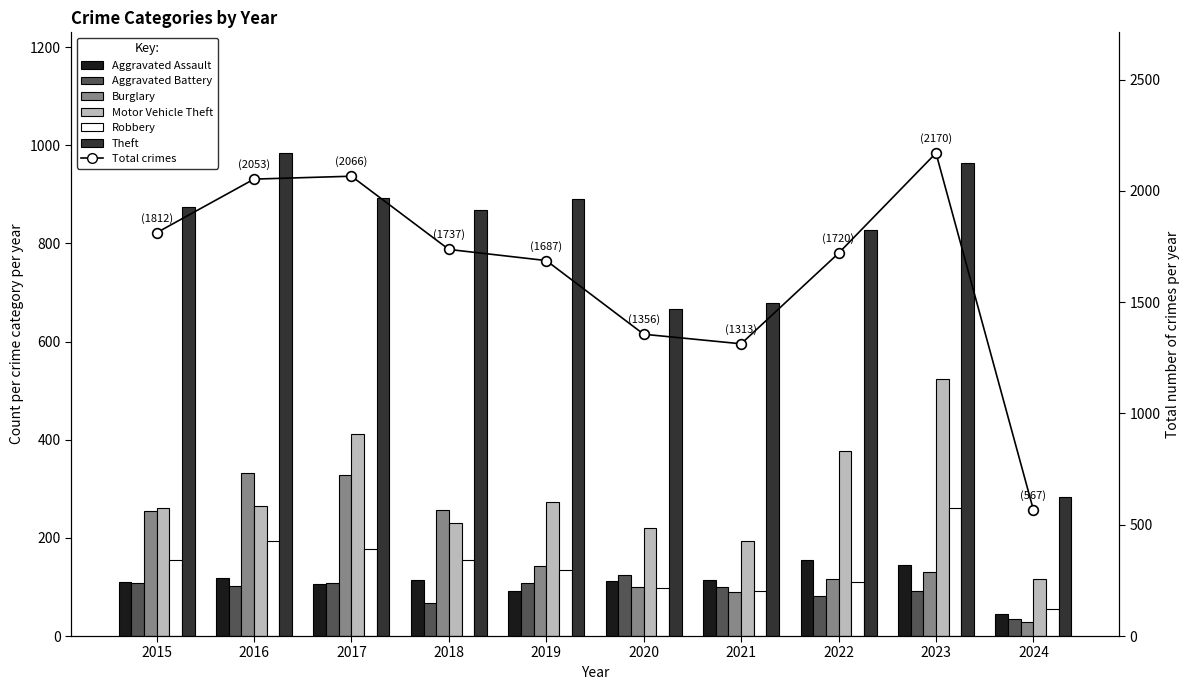

How many bars are there in total?

60